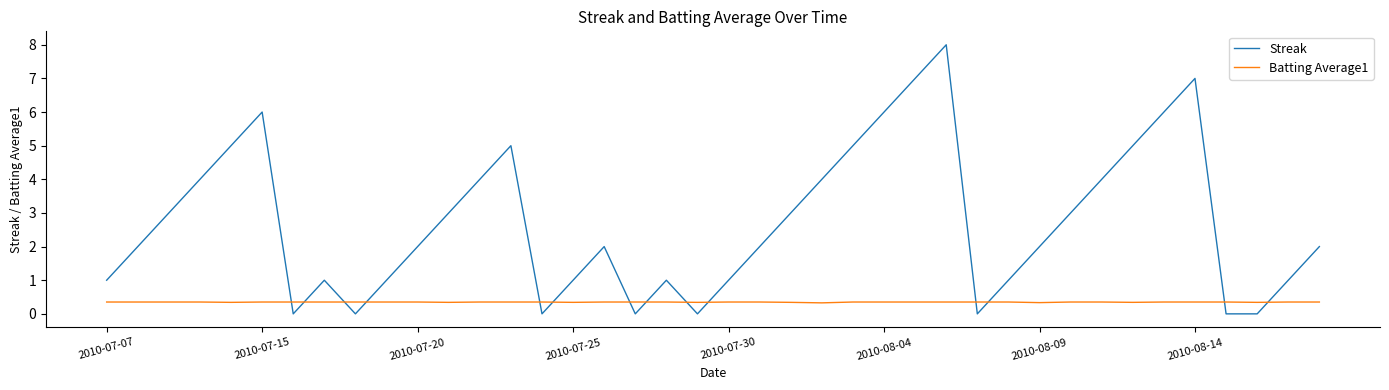

Which series ends up on top after the final intersection of Streak and Batting Average1?

Streak